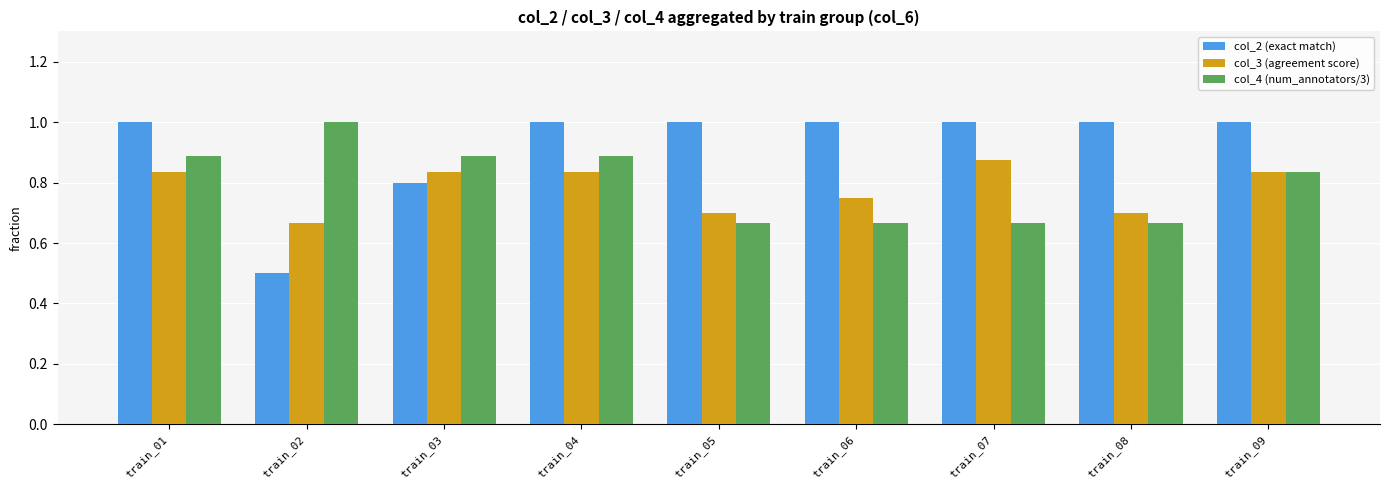

The value of col_3 (agreement score) at train_07 is 0.3. True or false?

False